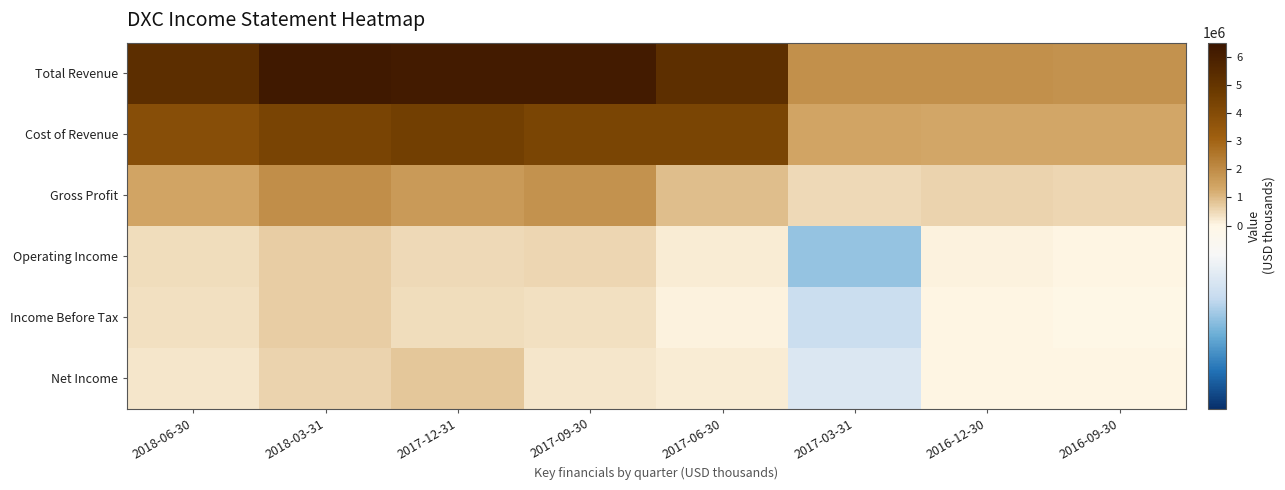

Which series has the largest total across all categories?

Total Revenue